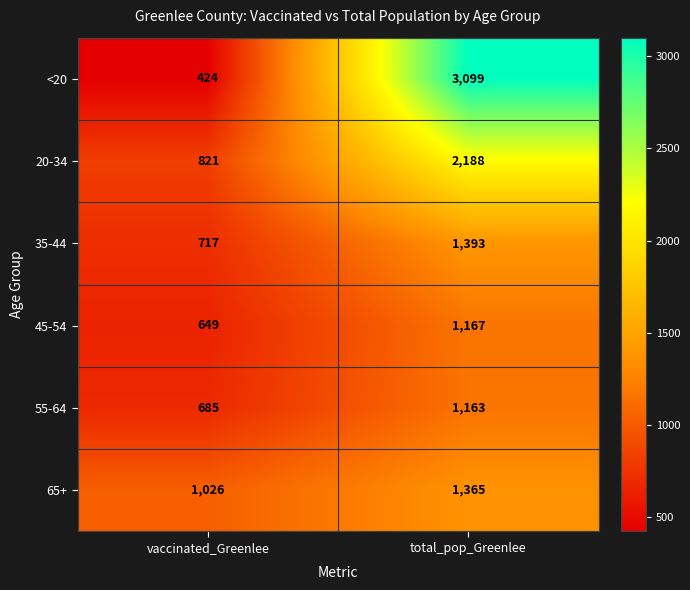

Rank the series by their maximum value, from highest to lowest.

<20, 20-34, 35-44, 65+, 45-54, 55-64